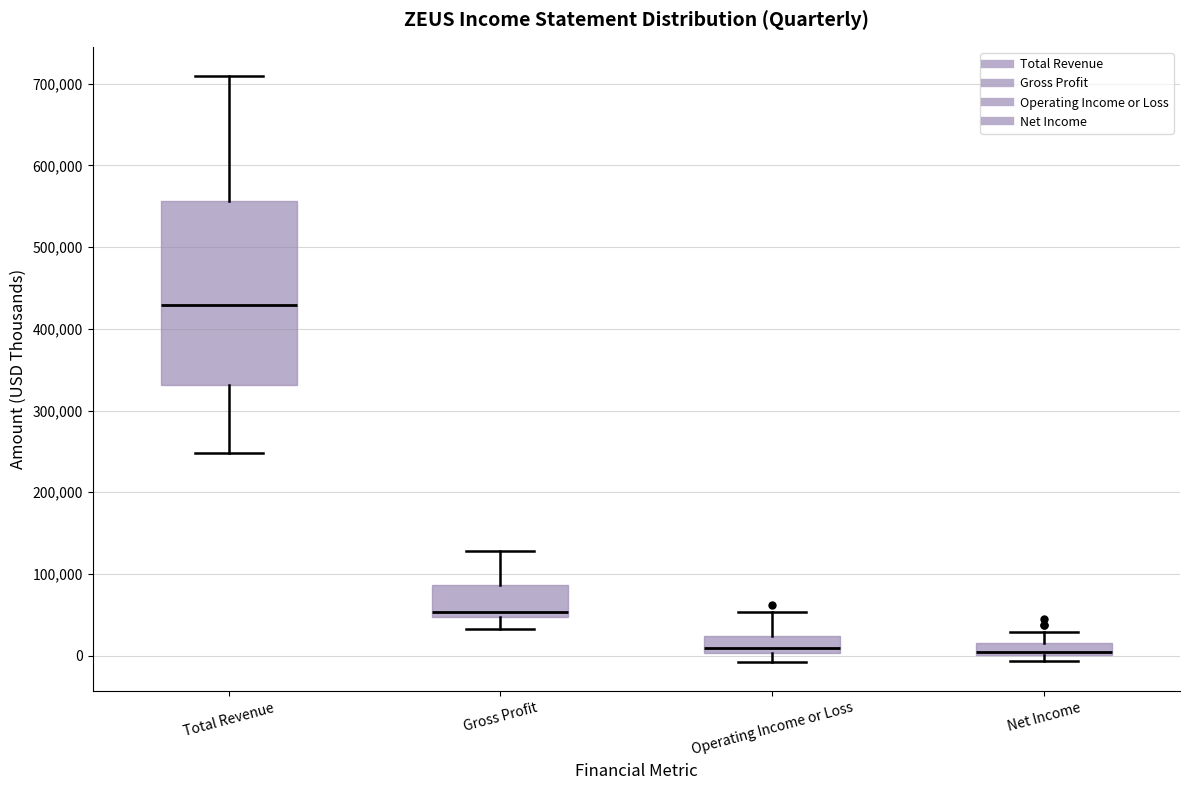

Which box's median line is the highest?

Total Revenue